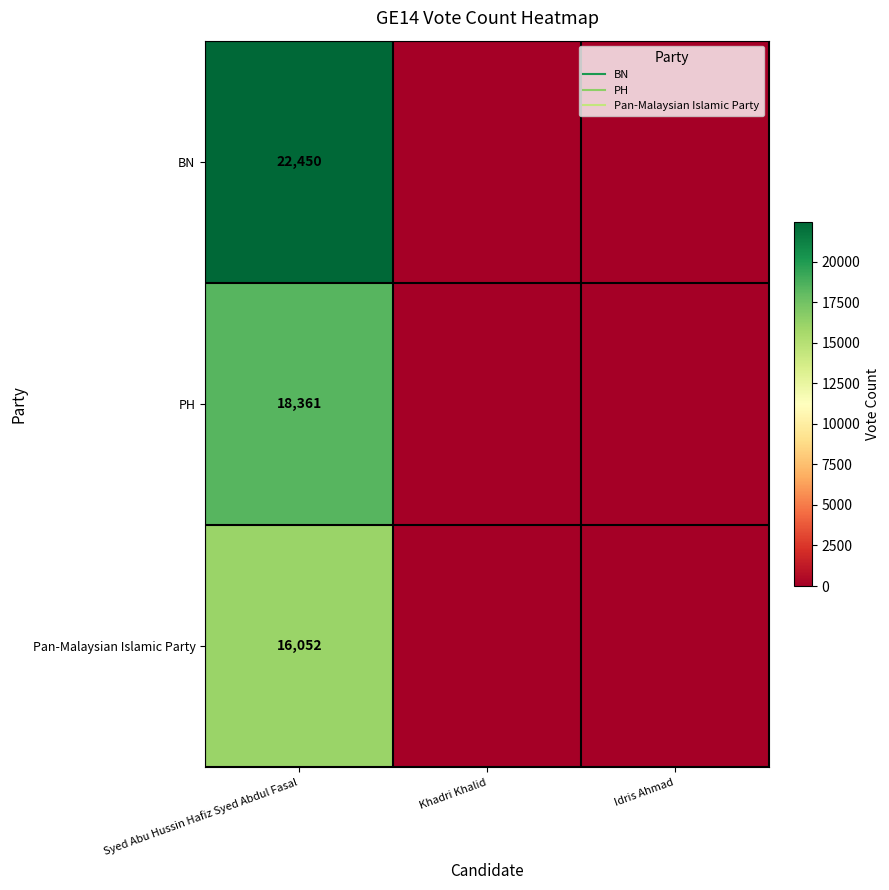

At which category does the chart reach its peak across all series?

Syed Abu Hussin Hafiz Syed Abdul Fasal